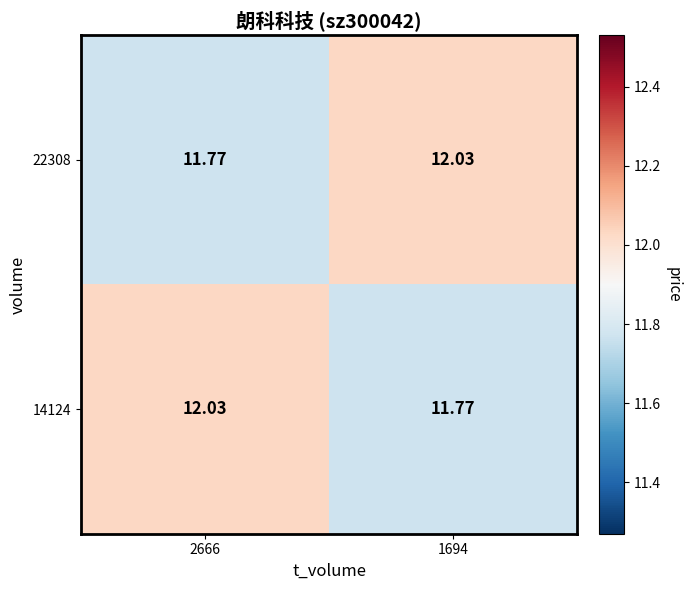

Is the value of 14124 at 1694 greater than the value of 22308 at 1694?

No